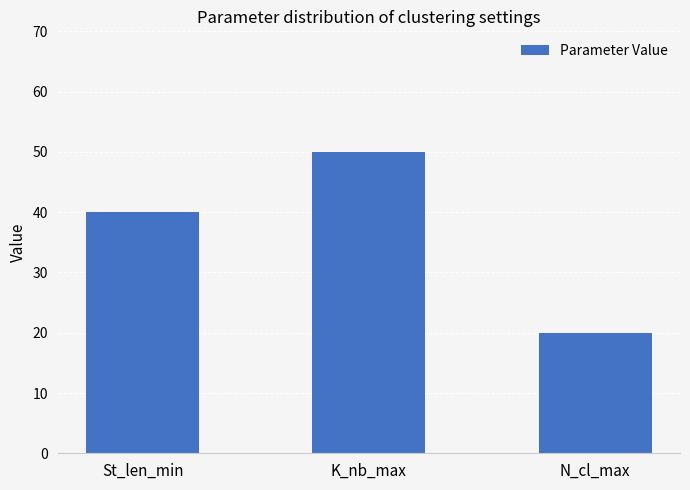

Rank the categories by value from lowest to highest.

N_cl_max, St_len_min, K_nb_max